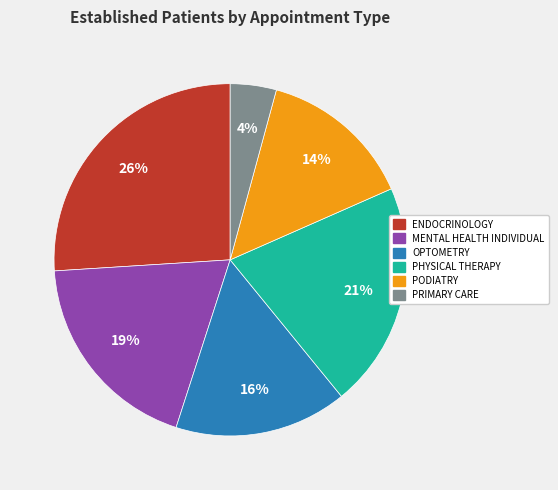

To the nearest percent, what is the difference between the largest and smallest slice percentages?

26%